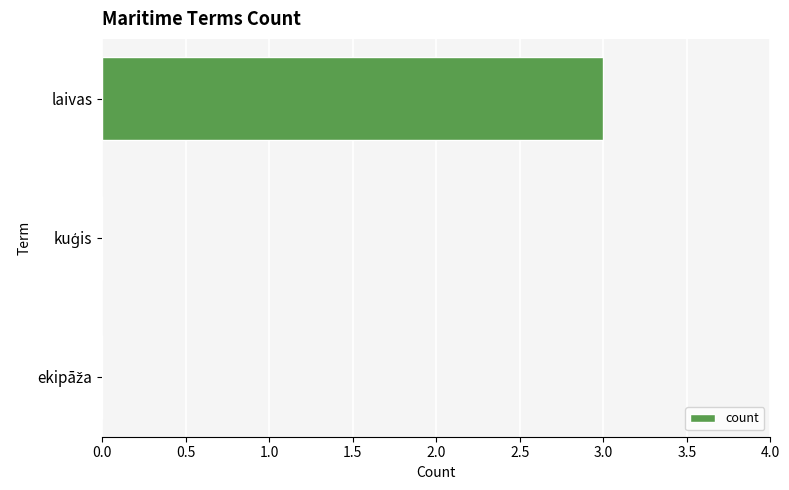

How many series are shown in this chart?

1